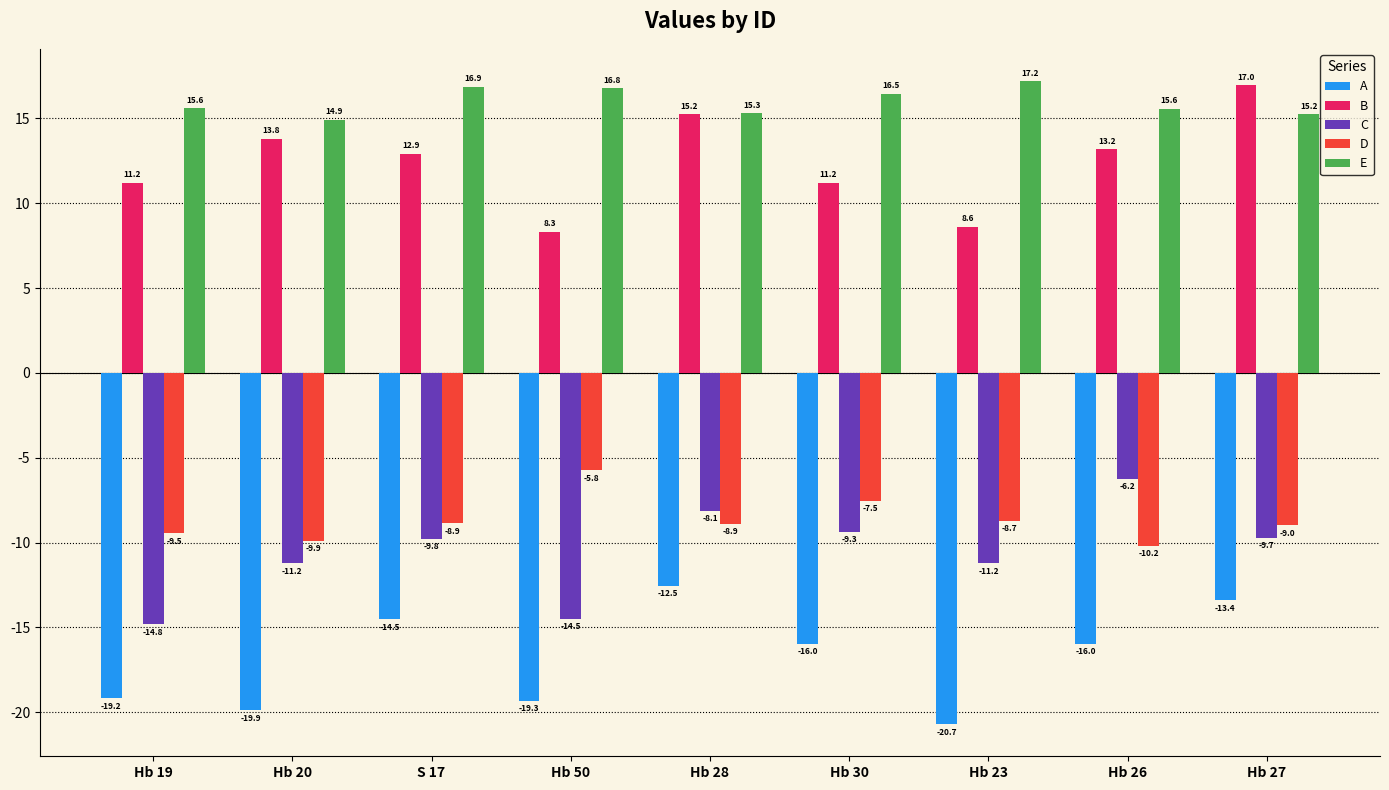

At which category is the sum across all series the highest?

Hb 28